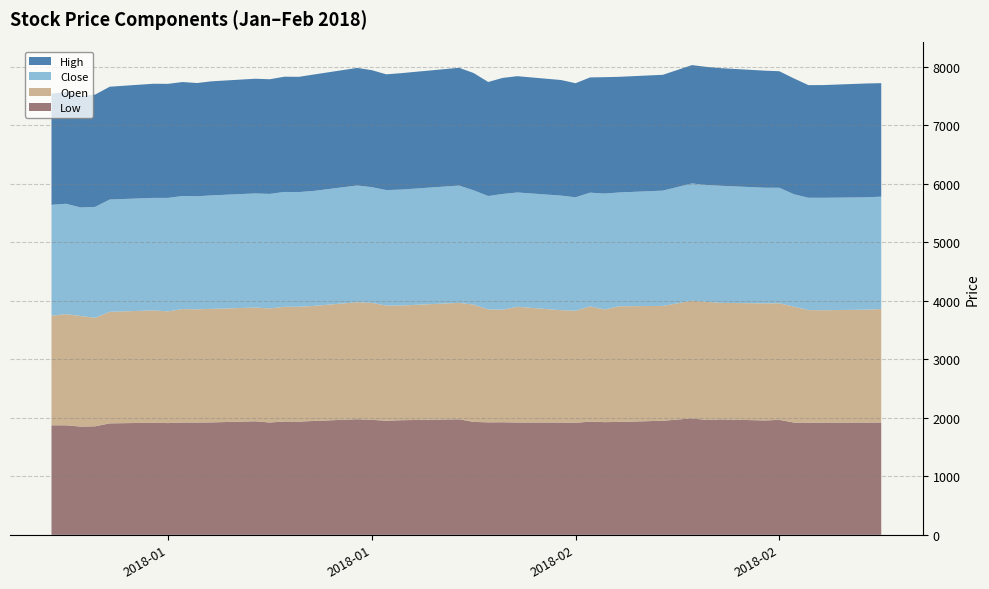

Reading left to right, what are all the values shown in this chart?

close: 2018-01-01=1895.0	2018-01-02=1886.6	2018-01-03=1855.6	2018-01-04=1895.3	2018-01-05=1919.2	2018-01-08=1923.3	2018-01-09=1938.7	2018-01-10=1933.1	2018-01-11=1931.0	2018-01-12=1940.1	2018-01-15=1950.7	2018-01-16=1956.7	2018-01-17=1963.7	2018-01-18=1960.3	2018-01-19=1965.2	2018-01-22=1995.1	2018-01-23=1977.5	2018-01-24=1973.7	2018-01-25=1980.8	2018-01-29=2005.2	2018-01-30=1953.2	2018-01-31=1938.5	2018-02-01=1978.5	2018-02-02=1953.3	2018-02-05=1958.3	2018-02-06=1939.6	2018-02-07=1943.8	2018-02-08=1980.7	2018-02-09=1945.1	2018-02-12=1970.5	2018-02-14=2005.0	2018-02-15=1998.0	2018-02-16=2001.6	2018-02-19=1976.0	2018-02-20=1974.8	2018-02-21=1921.5	2018-02-22=1920.1	2018-02-23=1921.7	2018-02-26=1920.3	2018-02-27=1920.5
open: 2018-01-01=1874.0	2018-01-02=1900.0	2018-01-03=1890.0	2018-01-04=1855.0	2018-01-05=1907.0	2018-01-08=1920.0	2018-01-09=1910.0	2018-01-10=1938.7	2018-01-11=1936.0	2018-01-12=1940.0	2018-01-15=1944.0	2018-01-16=1950.7	2018-01-17=1959.9	2018-01-18=1963.7	2018-01-19=1966.5	2018-01-22=2000.0	2018-01-23=2000.0	2018-01-24=1968.0	2018-01-25=1961.1	2018-01-29=1989.9	2018-01-30=2005.2	2018-01-31=1930.0	2018-02-01=1924.0	2018-02-02=1978.5	2018-02-05=1920.1	2018-02-06=1915.0	2018-02-07=1969.9	2018-02-08=1926.0	2018-02-09=1977.0	2018-02-12=1963.0	2018-02-14=2010.0	2018-02-15=2019.0	2018-02-16=1992.0	2018-02-19=2001.5	2018-02-20=1992.0	2018-02-21=1980.7	2018-02-22=1925.0	2018-02-23=1920.1	2018-02-26=1929.9	2018-02-27=1940.0
high: 2018-01-01=1900.0	2018-01-02=1910.0	2018-01-03=1900.0	2018-01-04=1920.0	2018-01-05=1928.0	2018-01-08=1951.0	2018-01-09=1950.0	2018-01-10=1948.0	2018-01-11=1936.0	2018-01-12=1950.0	2018-01-15=1960.5	2018-01-16=1960.0	2018-01-17=1970.0	2018-01-18=1970.0	2018-01-19=1989.6	2018-01-22=2009.9	2018-01-23=2000.0	2018-01-24=1978.7	2018-01-25=1990.0	2018-01-29=2013.0	2018-01-30=2005.2	2018-01-31=1949.5	2018-02-01=1983.9	2018-02-02=1987.9	2018-02-05=1975.7	2018-02-06=1950.0	2018-02-07=1969.9	2018-02-08=1990.0	2018-02-09=1977.0	2018-02-12=1980.0	2018-02-14=2023.0	2018-02-15=2019.0	2018-02-16=2010.0	2018-02-19=2001.5	2018-02-20=1992.0	2018-02-21=1980.7	2018-02-22=1925.0	2018-02-23=1926.9	2018-02-26=1945.8	2018-02-27=1940.0
low: 2018-01-01=1872.0	2018-01-02=1872.0	2018-01-03=1850.2	2018-01-04=1855.0	2018-01-05=1905.2	2018-01-08=1916.0	2018-01-09=1910.0	2018-01-10=1919.9	2018-01-11=1920.0	2018-01-12=1922.0	2018-01-15=1940.9	2018-01-16=1920.0	2018-01-17=1937.3	2018-01-18=1935.0	2018-01-19=1946.2	2018-01-22=1976.0	2018-01-23=1965.2	2018-01-24=1951.0	2018-01-25=1959.0	2018-01-29=1975.1	2018-01-30=1930.0	2018-01-31=1922.8	2018-02-01=1924.0	2018-02-02=1920.0	2018-02-05=1920.0	2018-02-06=1915.0	2018-02-07=1935.0	2018-02-08=1926.0	2018-02-09=1929.9	2018-02-12=1949.9	2018-02-14=1991.0	2018-02-15=1962.7	2018-02-16=1973.0	2018-02-19=1955.0	2018-02-20=1965.3	2018-02-21=1919.0	2018-02-22=1916.3	2018-02-23=1919.1	2018-02-26=1919.0	2018-02-27=1920.0